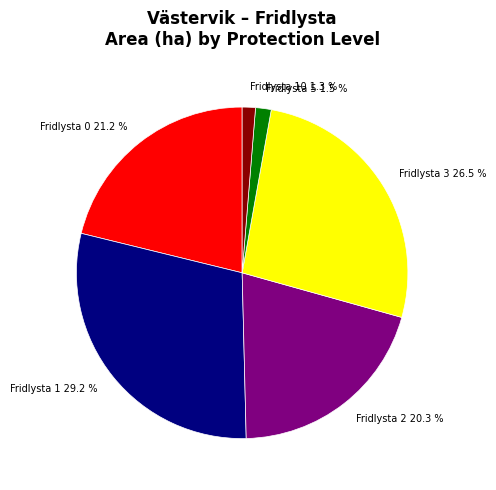

Is there a majority slice in this chart?

No